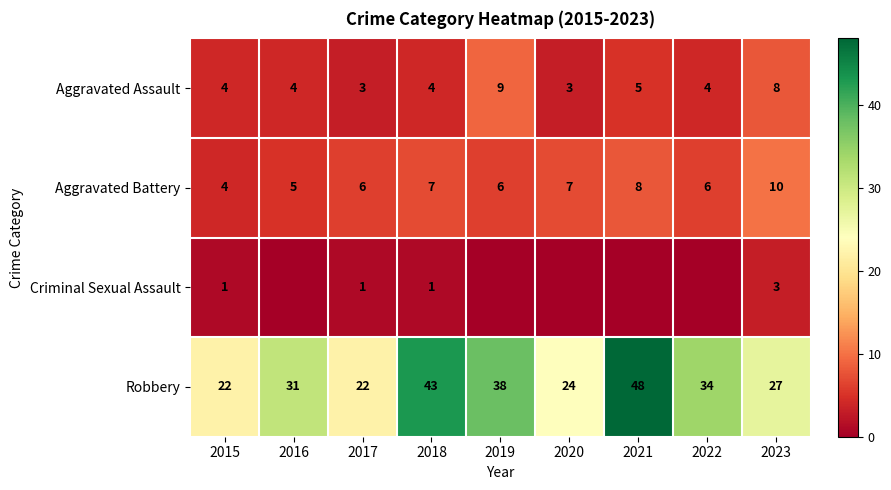

What value does the Robbery series have at 2017?

22